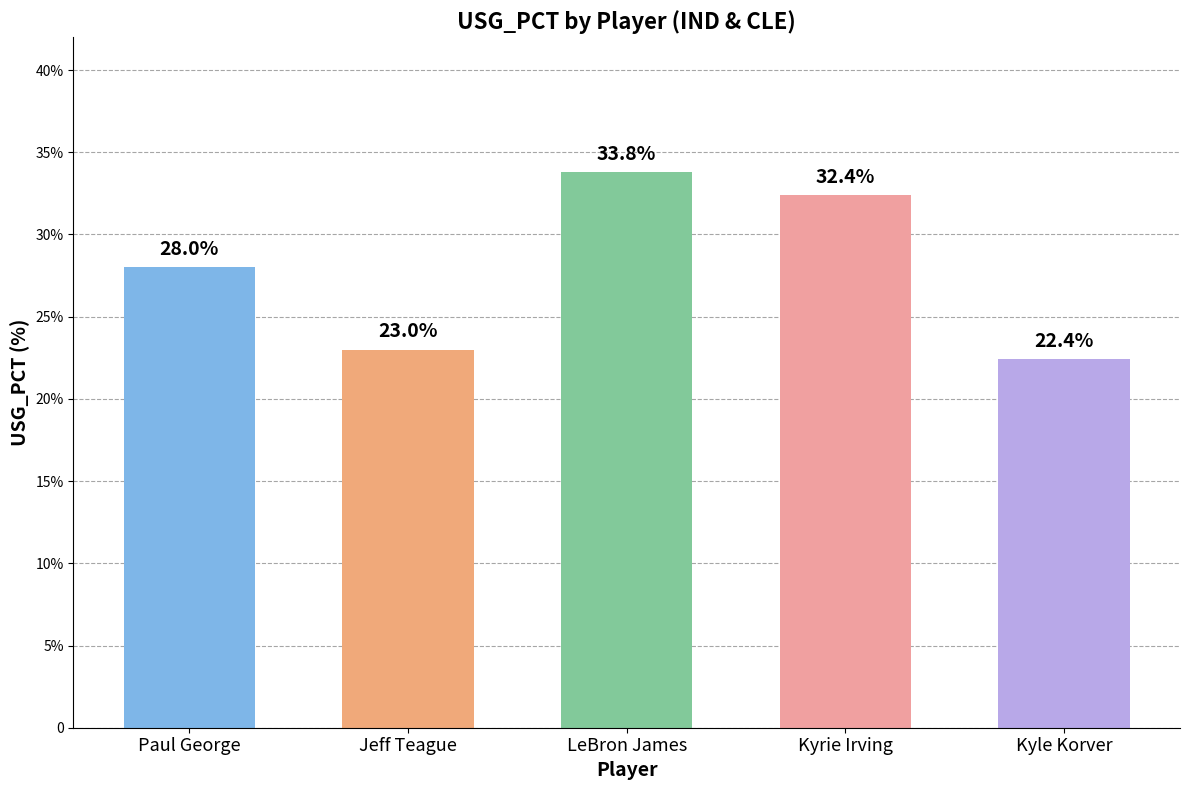

Are the bars horizontal?

No